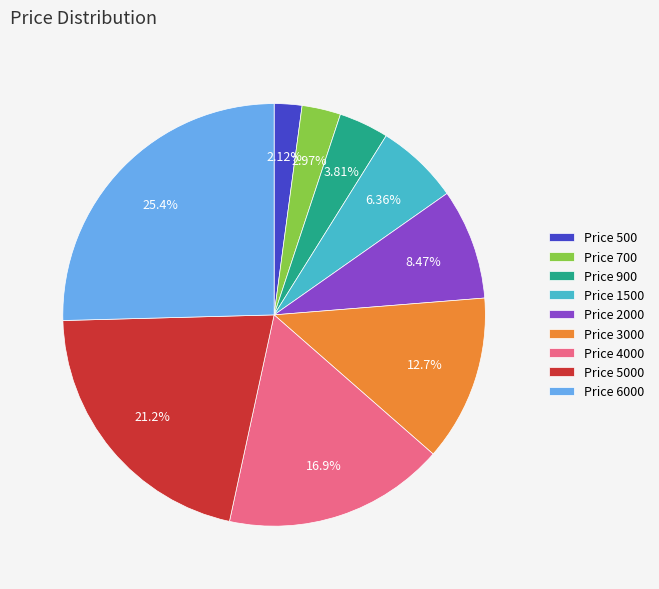

Does any single category account for the majority?

No